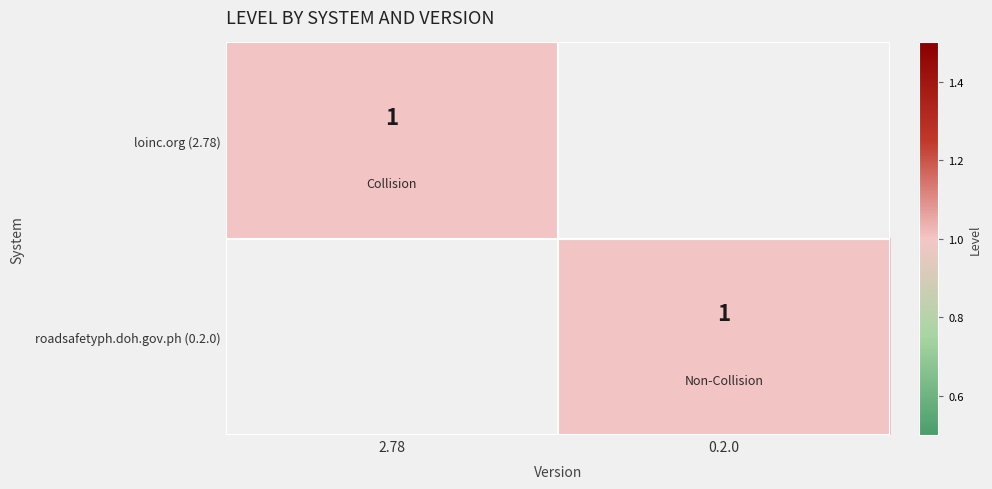

The roadsafetyph.doh.gov.ph (0.2.0) series shows 1 at 0.2.0. True or false?

True